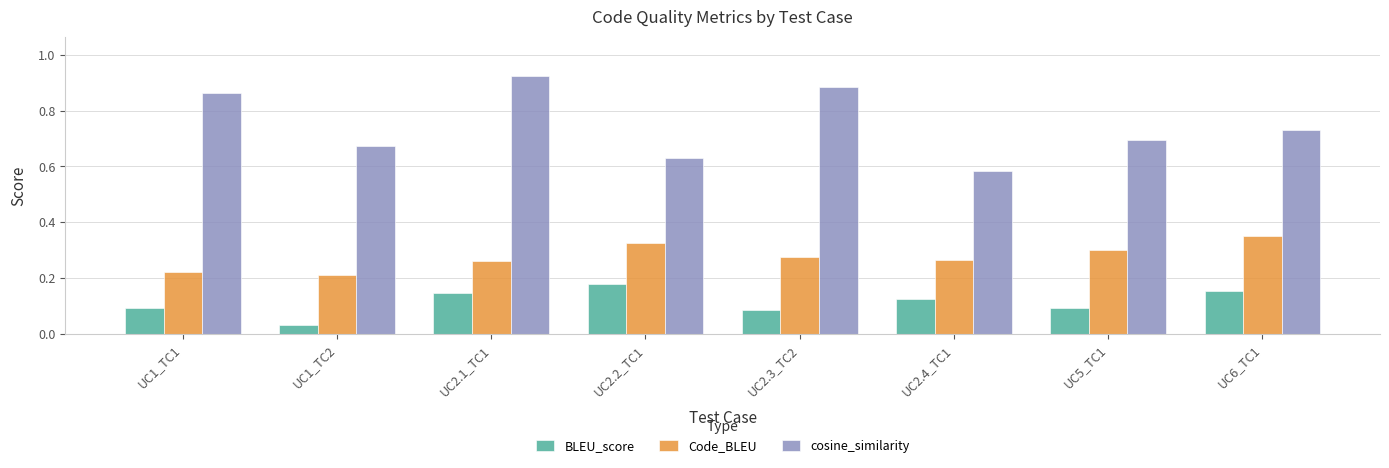

What are all the series names shown in the legend?

BLEU_score, Code_BLEU, cosine_similarity